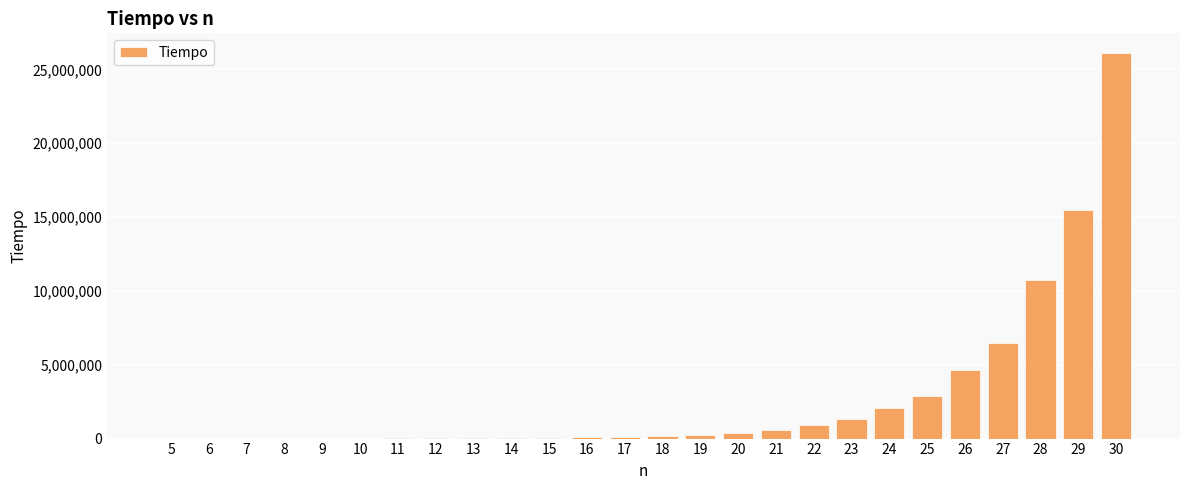

Is it true that the value at 28 is 10762300?

True